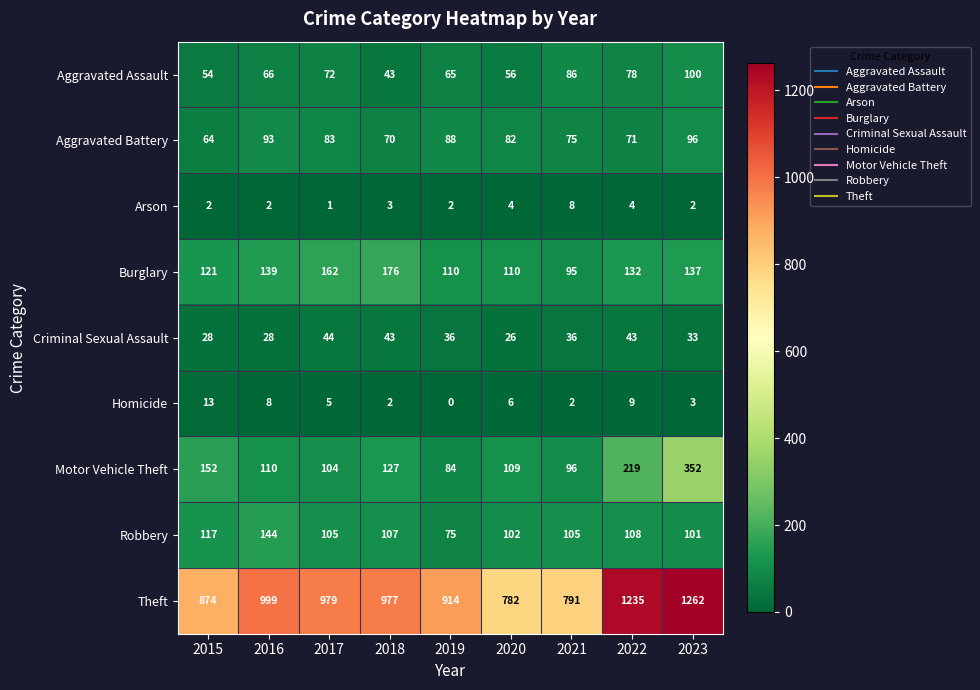

True or false: Criminal Sexual Assault has a value of 60 at 2018.

False